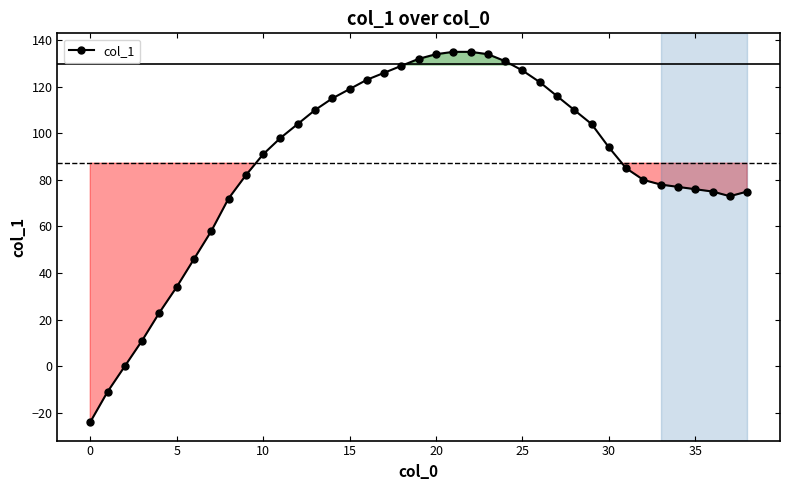

What is the average value?

87